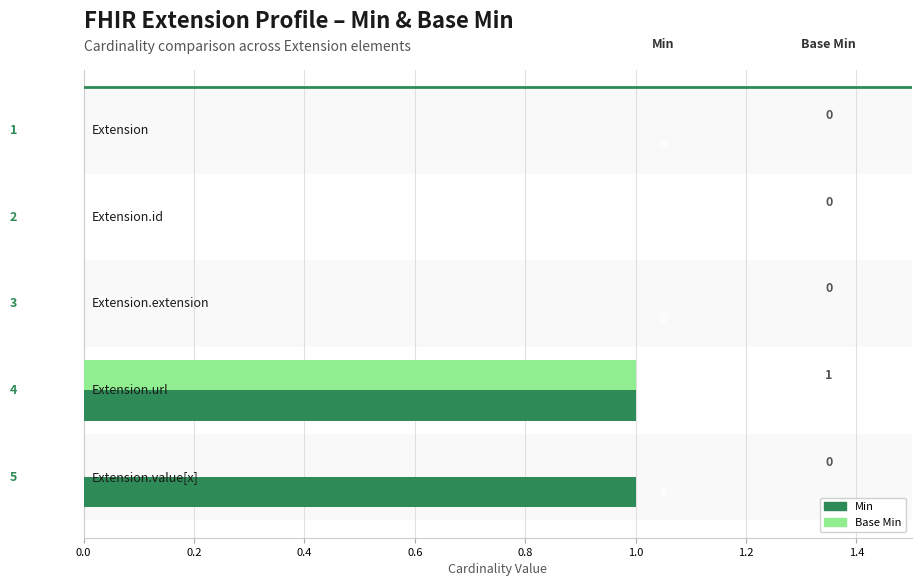

Which series has the largest total across all categories?

Min